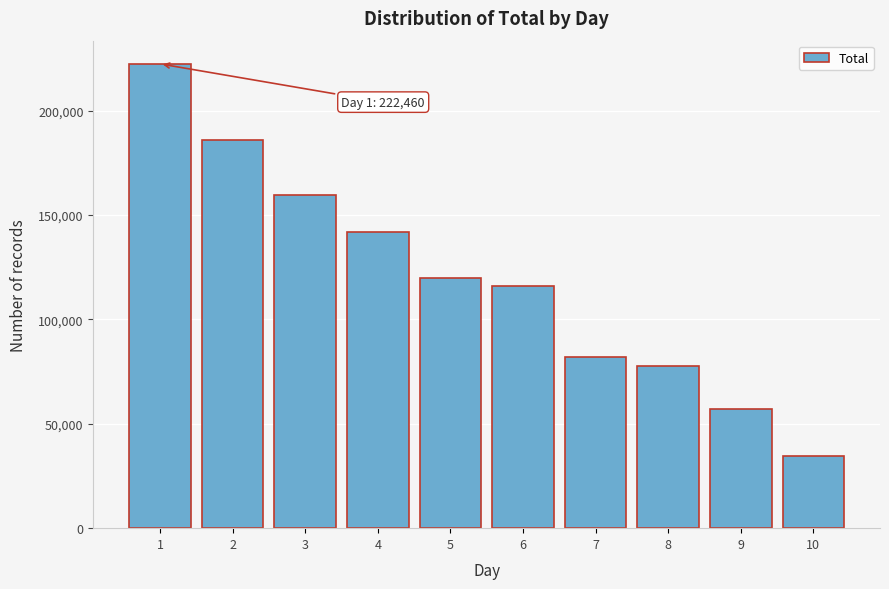

Reading right to left, what are all the values shown in this chart?

34545	57268	77811	82132	116150	119756	141965	159780	186050	222460